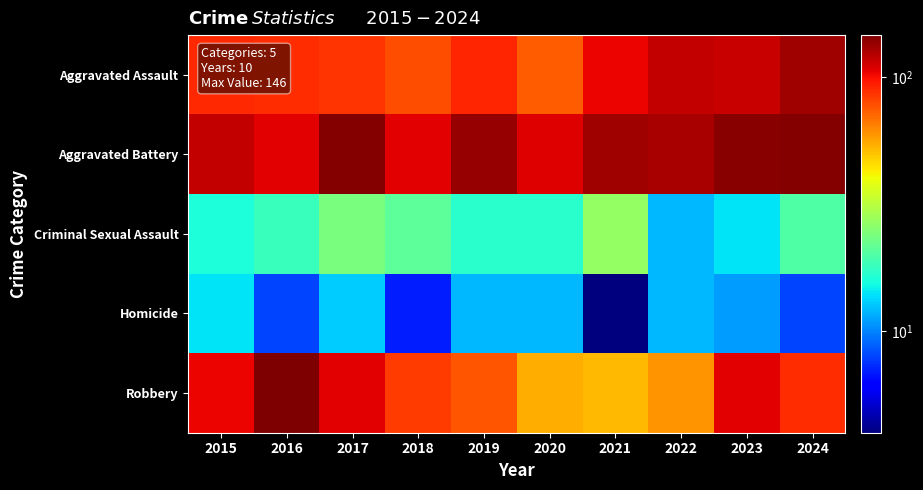

At which category does the chart reach its minimum across all series?

2021